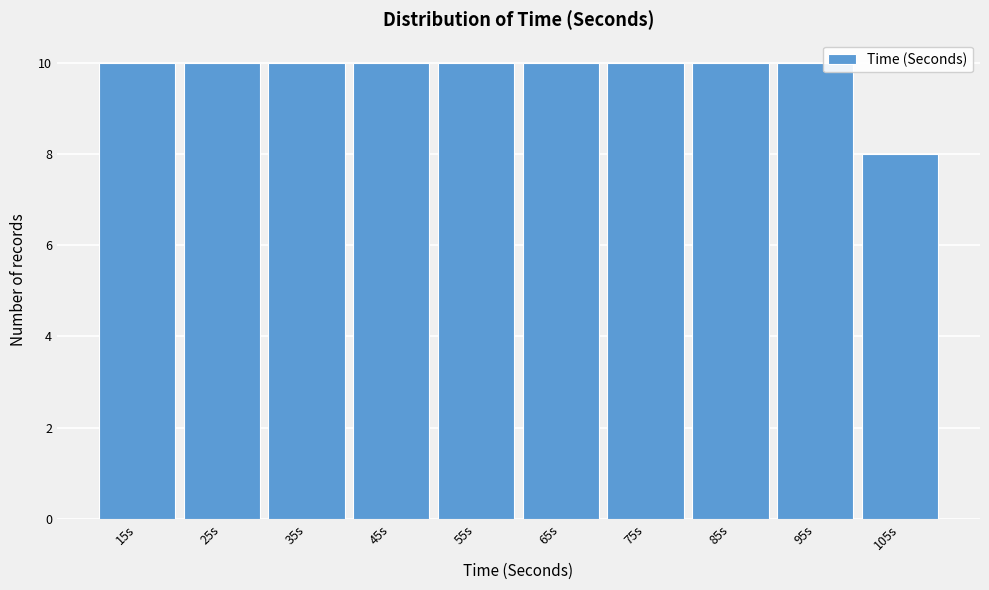

Reading right to left, extract all data points from this chart.

105s=8	95s=10	85s=10	75s=10	65s=10	55s=10	45s=10	35s=10	25s=10	15s=10